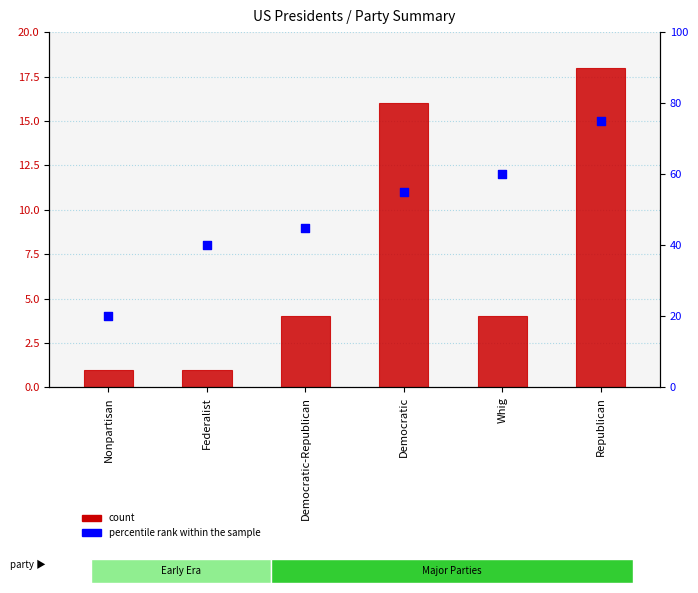

Which series has the widest spread of Y values?

percentile rank within the sample